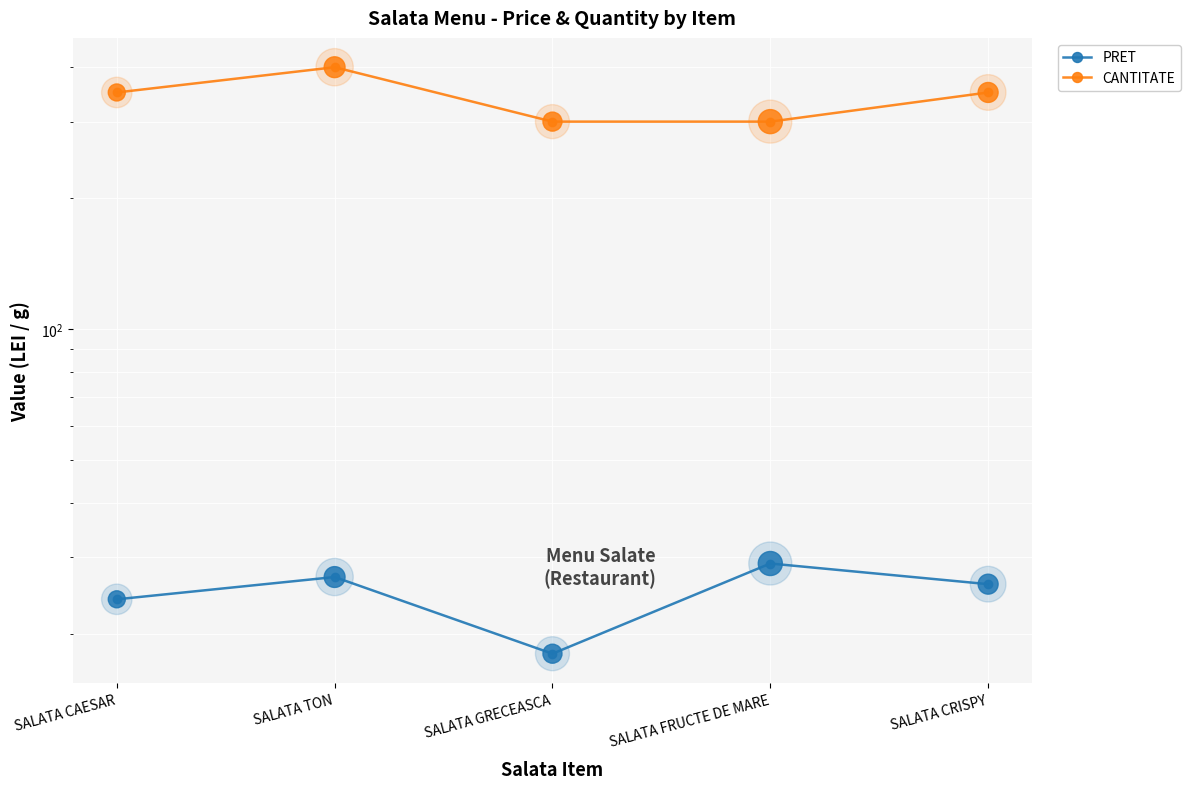

Is the value of CANTITATE at SALATA CRISPY greater than the value of PRET at SALATA GRECEASCA?

Yes